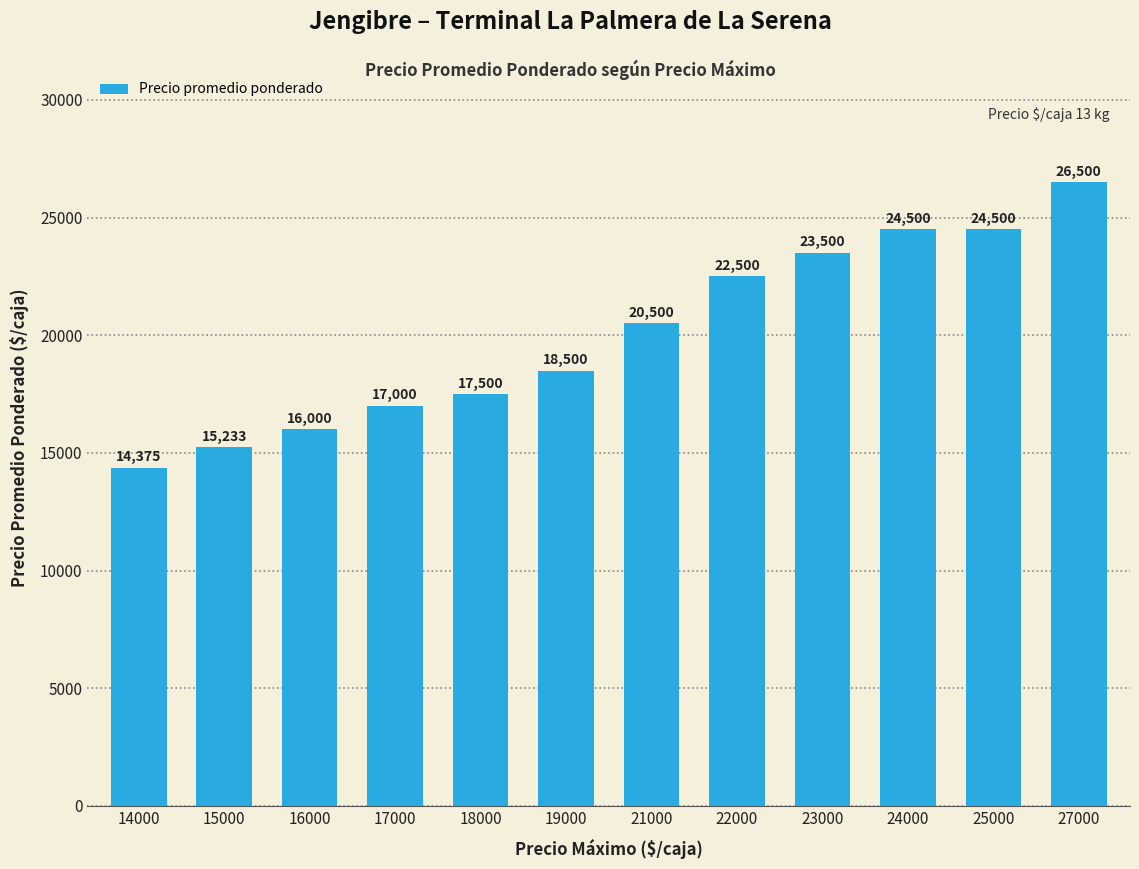

Reading left to right, list all the values displayed in this chart.

14375	15233	16000	17000	17500	18500	20500	22500	23500	24500	24500	26500